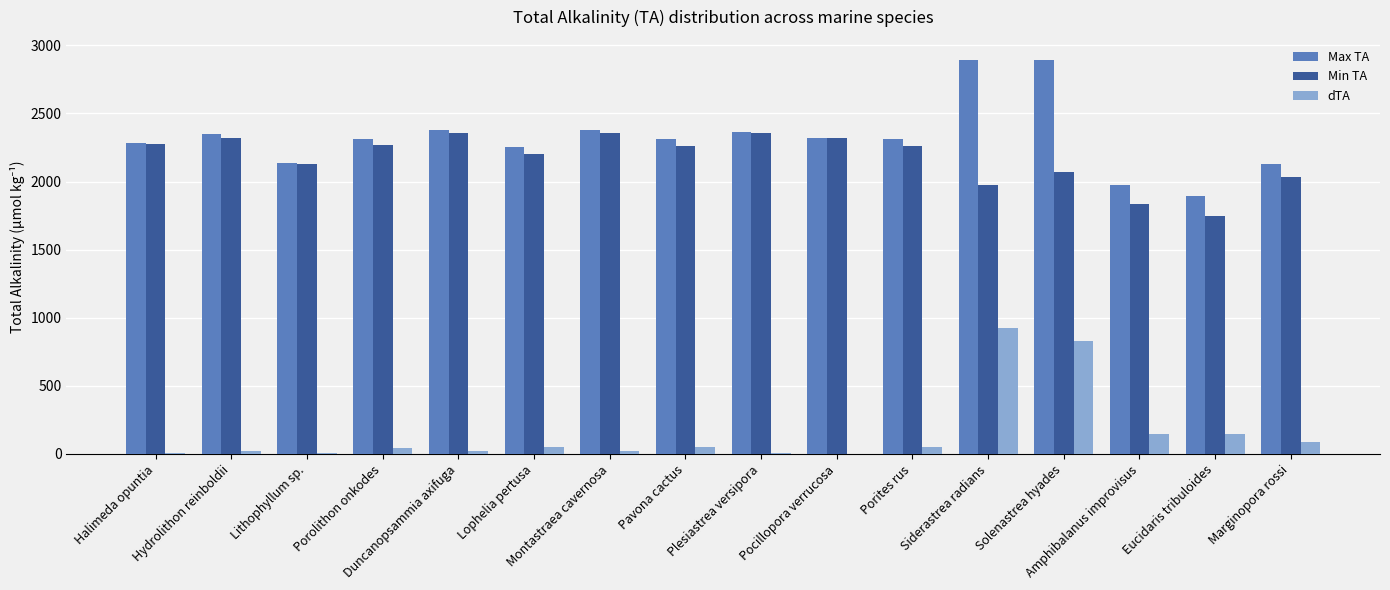

Which series has the largest total across all categories?

Max TA